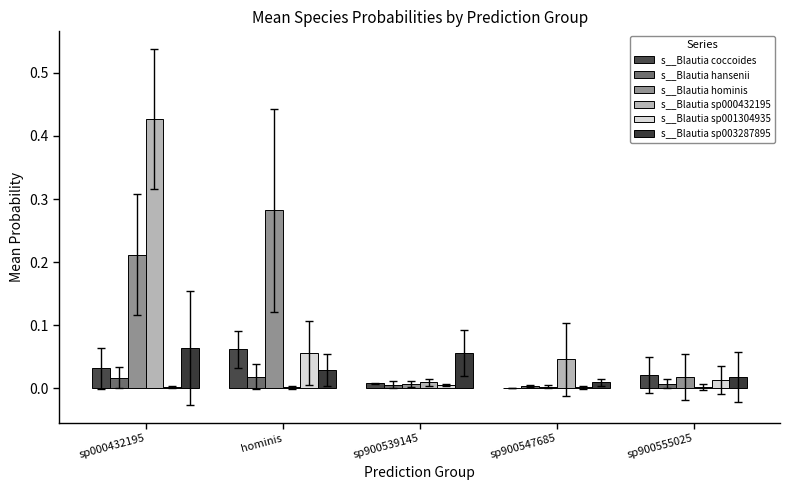

What position from the left is sp000432195?

1